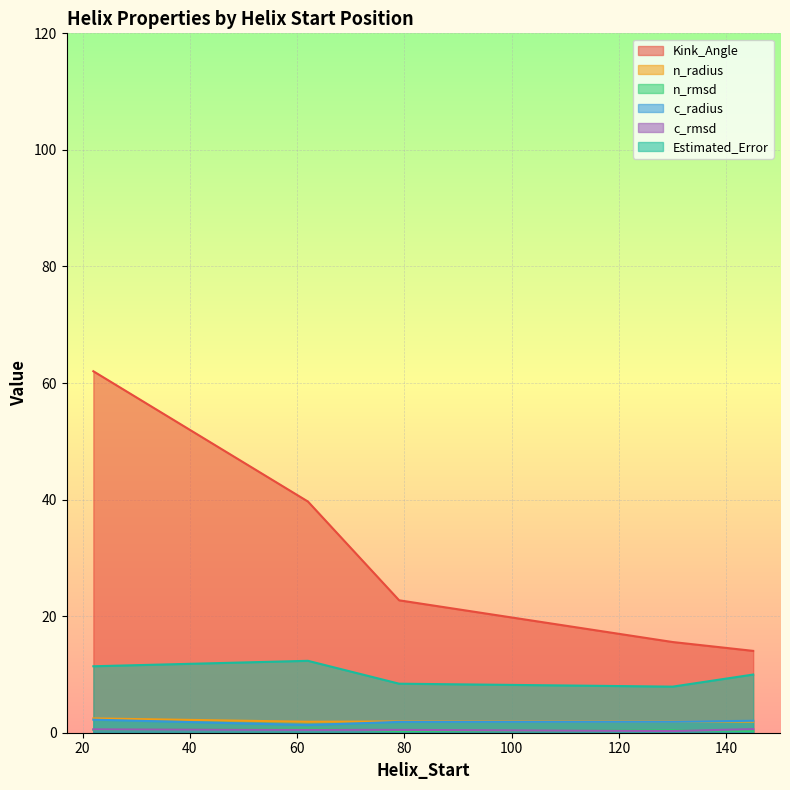

Rank the series by their maximum value, from lowest to highest.

c_rmsd, n_rmsd, c_radius, n_radius, Estimated_Error, Kink_Angle